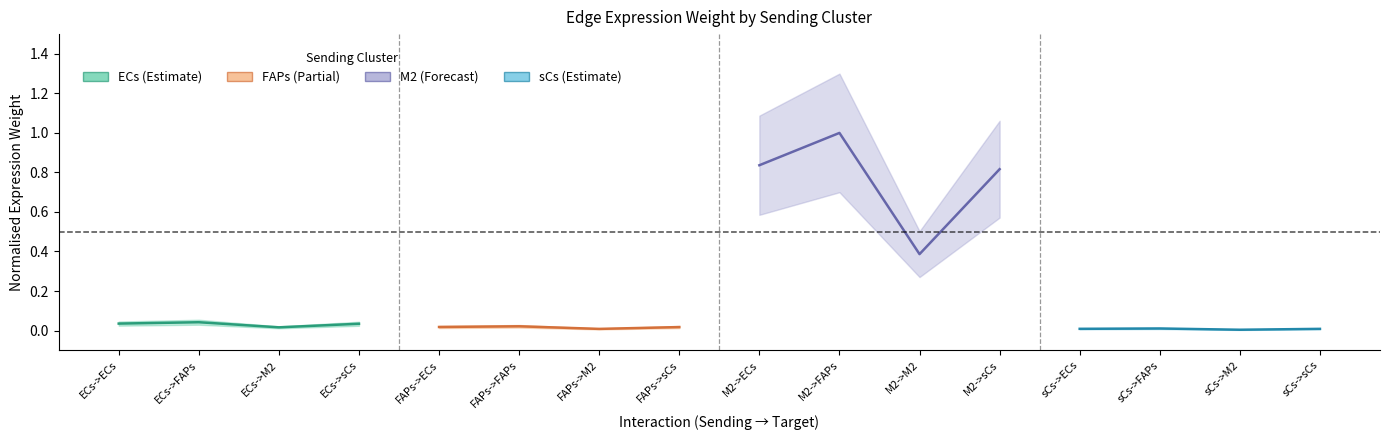

Which series has the widest spread of values?

M2 (Forecast)